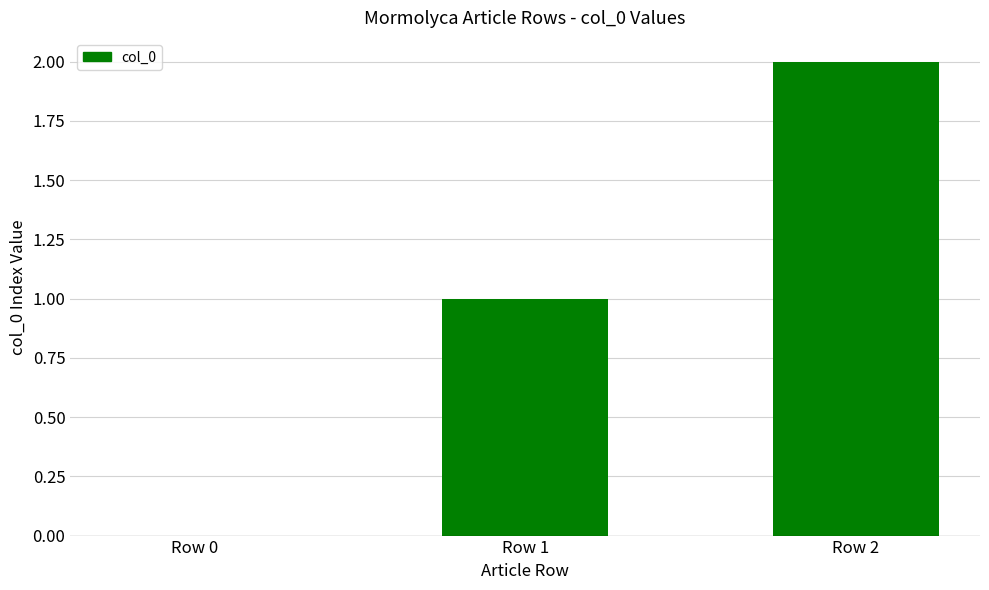

Where is the data nearest to the value 1?

Row 1